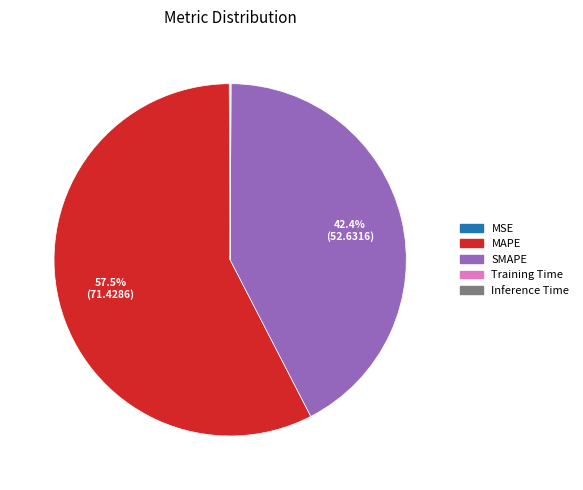

Is there a majority slice in this chart?

Yes